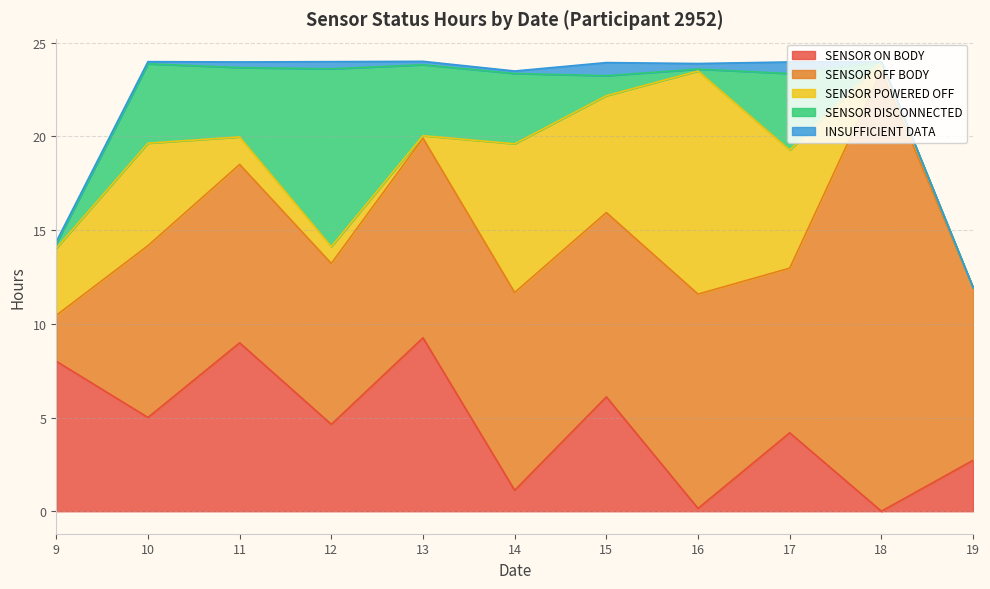

How many values in the SENSOR POWERED OFF series are below 3?

5